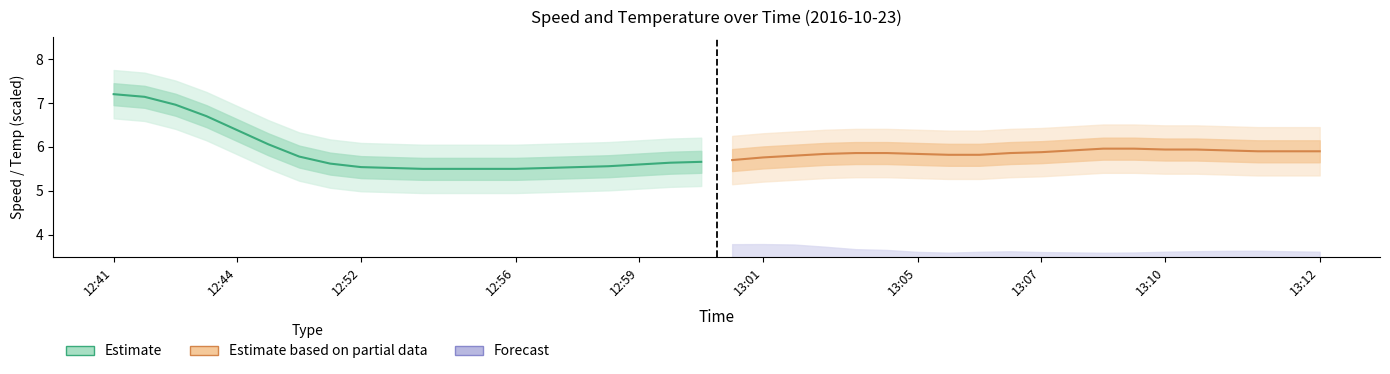

What is the difference between the maximum and minimum values in the Estimate series?

1.7